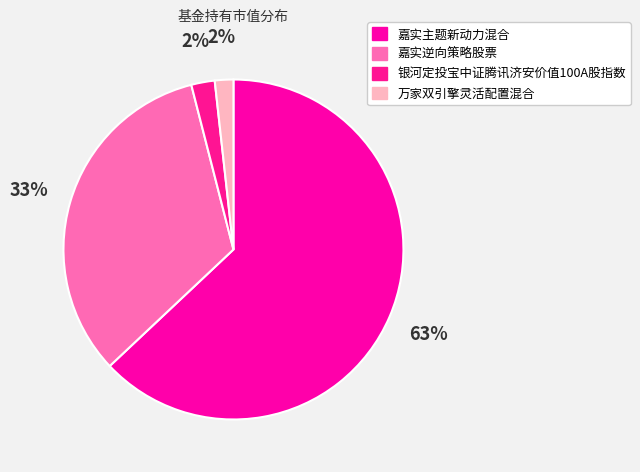

Rank the categories by value from highest to lowest.

嘉实主题新动力混合, 嘉实逆向策略股票, 银河定投宝中证腾讯济安价值100A股指数, 万家双引擎灵活配置混合